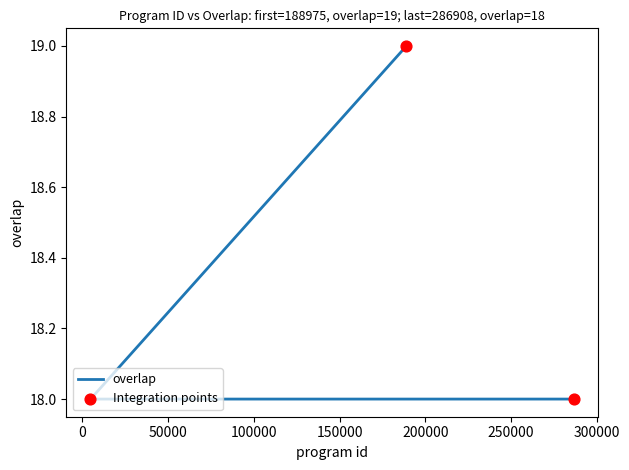

What is the ratio of the value at 188975 to the value at 4779?

1.1